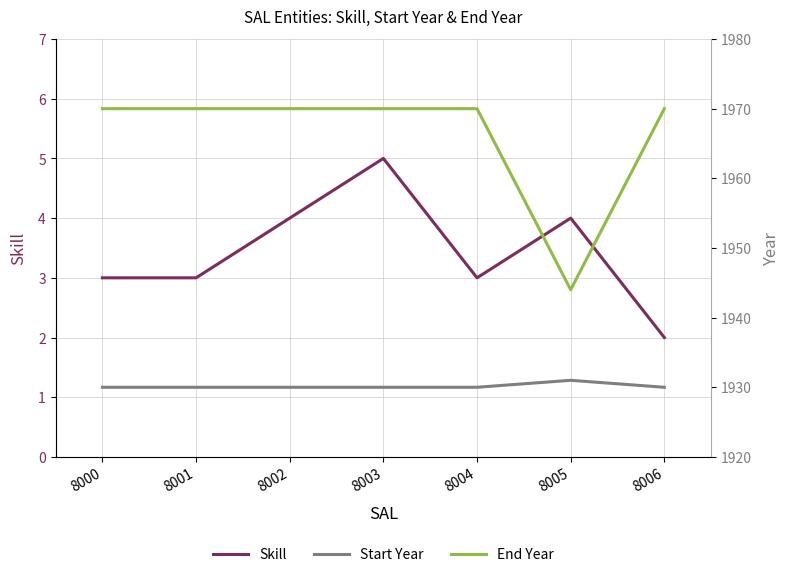

Reading left to right, extract all data points from this chart.

Skill: 3	3	4	5	3	4	2
Start Year: 1930	1930	1930	1930	1930	1931	1930
End Year: 1970	1970	1970	1970	1970	1944	1970